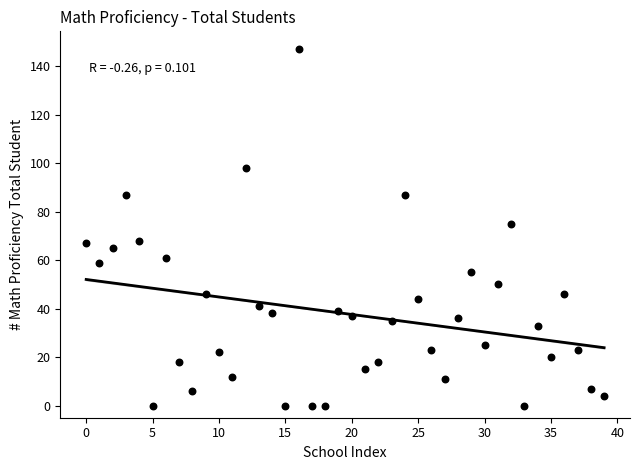

What is the range of Y values (max minus min)?

147